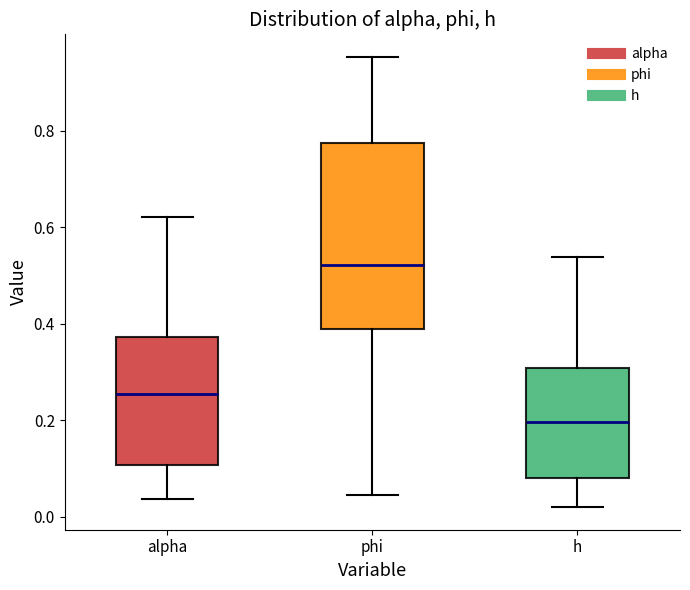

Reading left to right, read every box against the y-axis: the position of its median line, the range the box covers, and the ends of its whiskers. The values are not printed on the chart, so give them approximately, as read against the axis.

alpha: median 0.26, box 0.10 to 0.38, whiskers 0.04 to 0.62
phi: median 0.52, box 0.38 to 0.78, whiskers 0.04 to 0.96
h: median 0.20, box 0.08 to 0.30, whiskers 0.02 to 0.54